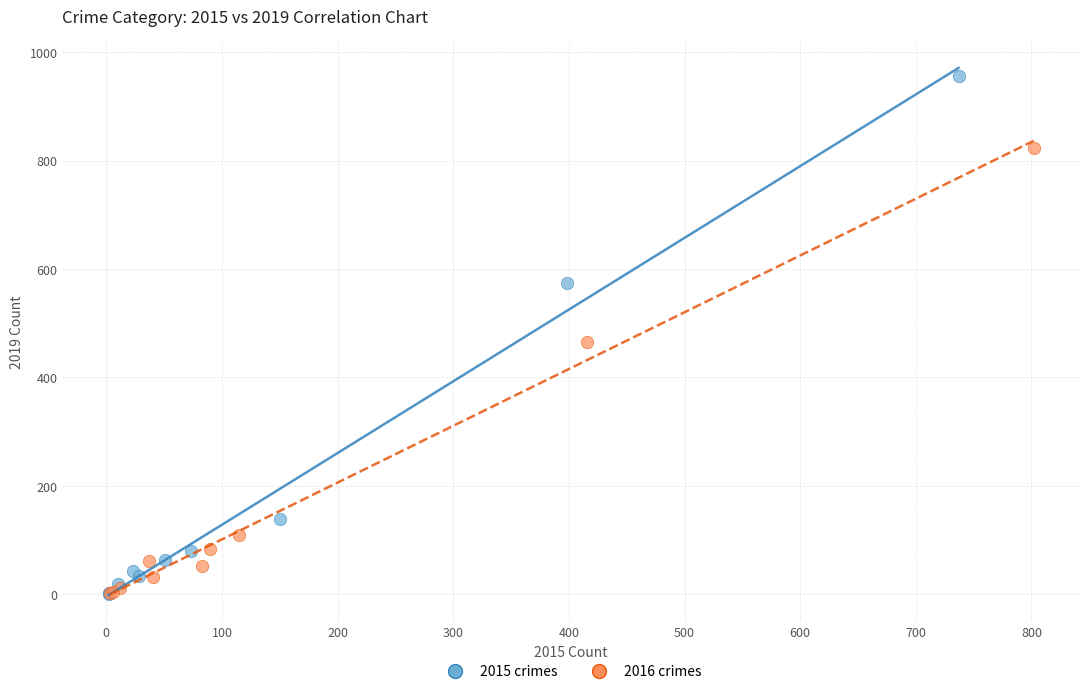

Which series contains the highest Y value?

2015 crimes